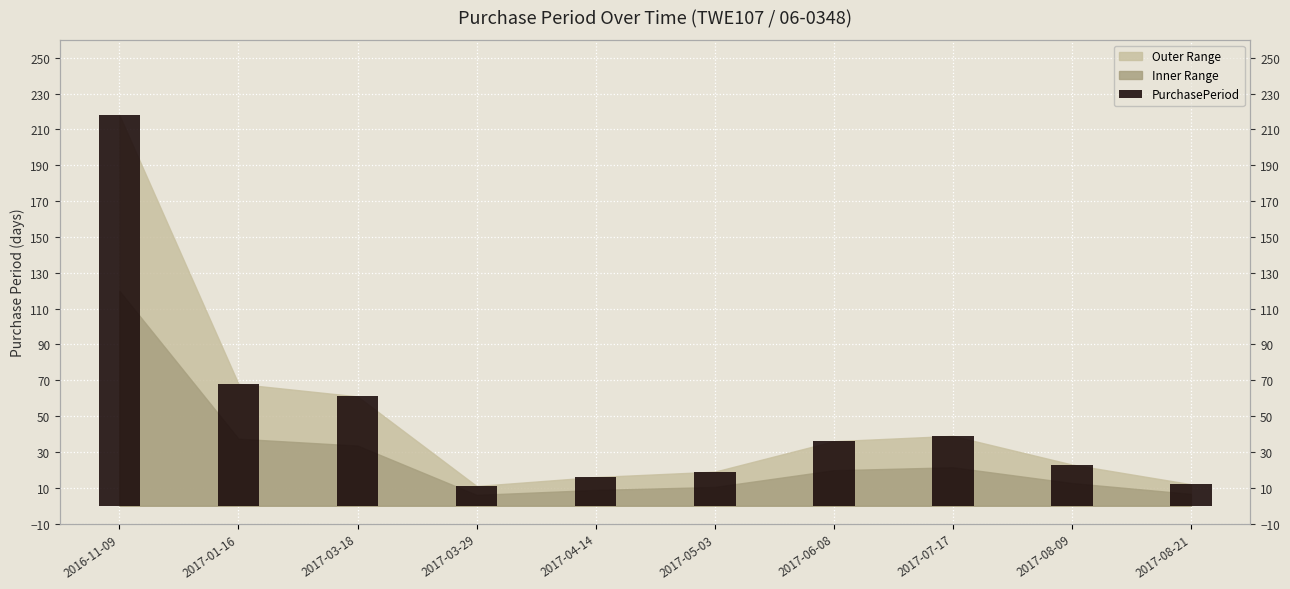

True or false: the data shows 4 at 2017-05-03.

False